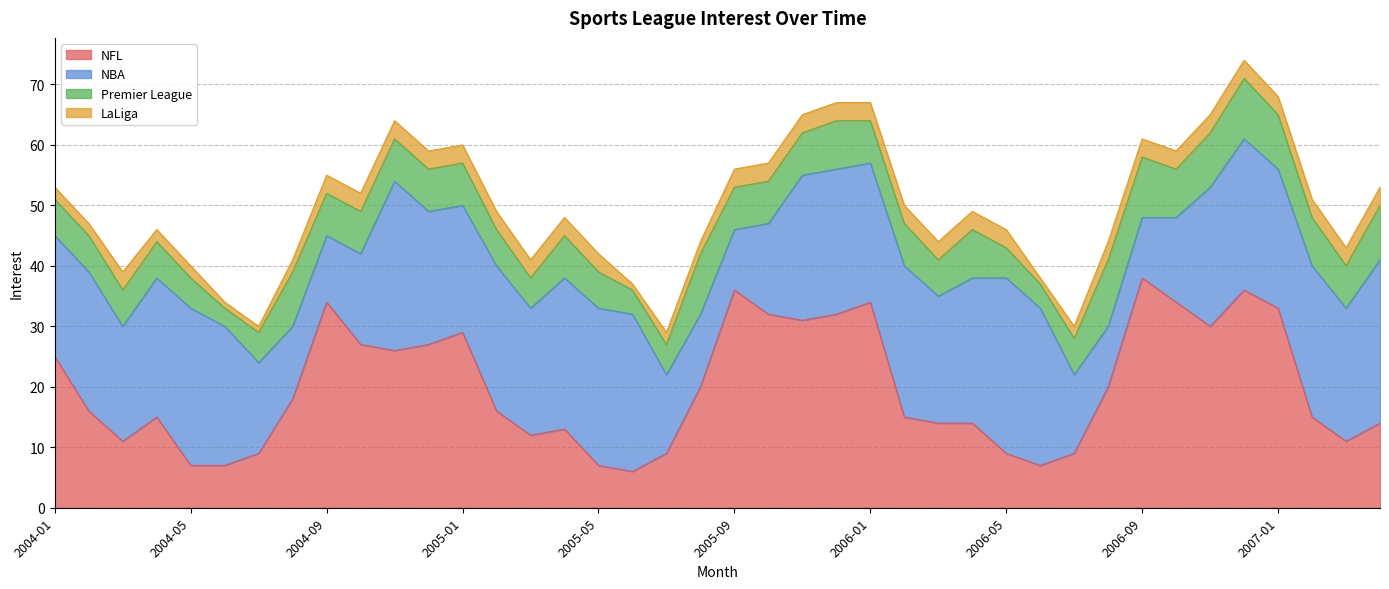

Reading left to right, extract all data points from this chart.

NFL: 2004-01=25	2004-02=16	2004-03=11	2004-04=15	2004-05=7	2004-06=7	2004-07=9	2004-08=18	2004-09=34	2004-10=27	2004-11=26	2004-12=27	2005-01=29	2005-02=16	2005-03=12	2005-04=13	2005-05=7	2005-06=6	2005-07=9	2005-08=20	2005-09=36	2005-10=32	2005-11=31	2005-12=32	2006-01=34	2006-02=15	2006-03=14	2006-04=14	2006-05=9	2006-06=7	2006-07=9	2006-08=20	2006-09=38	2006-10=34	2006-11=30	2006-12=36	2007-01=33	2007-02=15	2007-03=11	2007-04=14
NBA: 2004-01=20	2004-02=23	2004-03=19	2004-04=23	2004-05=26	2004-06=23	2004-07=15	2004-08=12	2004-09=11	2004-10=15	2004-11=28	2004-12=22	2005-01=21	2005-02=24	2005-03=21	2005-04=25	2005-05=26	2005-06=26	2005-07=13	2005-08=12	2005-09=10	2005-10=15	2005-11=24	2005-12=24	2006-01=23	2006-02=25	2006-03=21	2006-04=24	2006-05=29	2006-06=26	2006-07=13	2006-08=10	2006-09=10	2006-10=14	2006-11=23	2006-12=25	2007-01=23	2007-02=25	2007-03=22	2007-04=27
Premier League: 2004-01=6	2004-02=6	2004-03=6	2004-04=6	2004-05=5	2004-06=3	2004-07=5	2004-08=9	2004-09=7	2004-10=7	2004-11=7	2004-12=7	2005-01=7	2005-02=6	2005-03=5	2005-04=7	2005-05=6	2005-06=4	2005-07=5	2005-08=10	2005-09=7	2005-10=7	2005-11=7	2005-12=8	2006-01=7	2006-02=7	2006-03=6	2006-04=8	2006-05=5	2006-06=4	2006-07=6	2006-08=11	2006-09=10	2006-10=8	2006-11=9	2006-12=10	2007-01=9	2007-02=8	2007-03=7	2007-04=9
LaLiga: 2004-01=2	2004-02=2	2004-03=3	2004-04=2	2004-05=2	2004-06=1	2004-07=1	2004-08=2	2004-09=3	2004-10=3	2004-11=3	2004-12=3	2005-01=3	2005-02=3	2005-03=3	2005-04=3	2005-05=3	2005-06=1	2005-07=2	2005-08=2	2005-09=3	2005-10=3	2005-11=3	2005-12=3	2006-01=3	2006-02=3	2006-03=3	2006-04=3	2006-05=3	2006-06=1	2006-07=2	2006-08=3	2006-09=3	2006-10=3	2006-11=3	2006-12=3	2007-01=3	2007-02=3	2007-03=3	2007-04=3